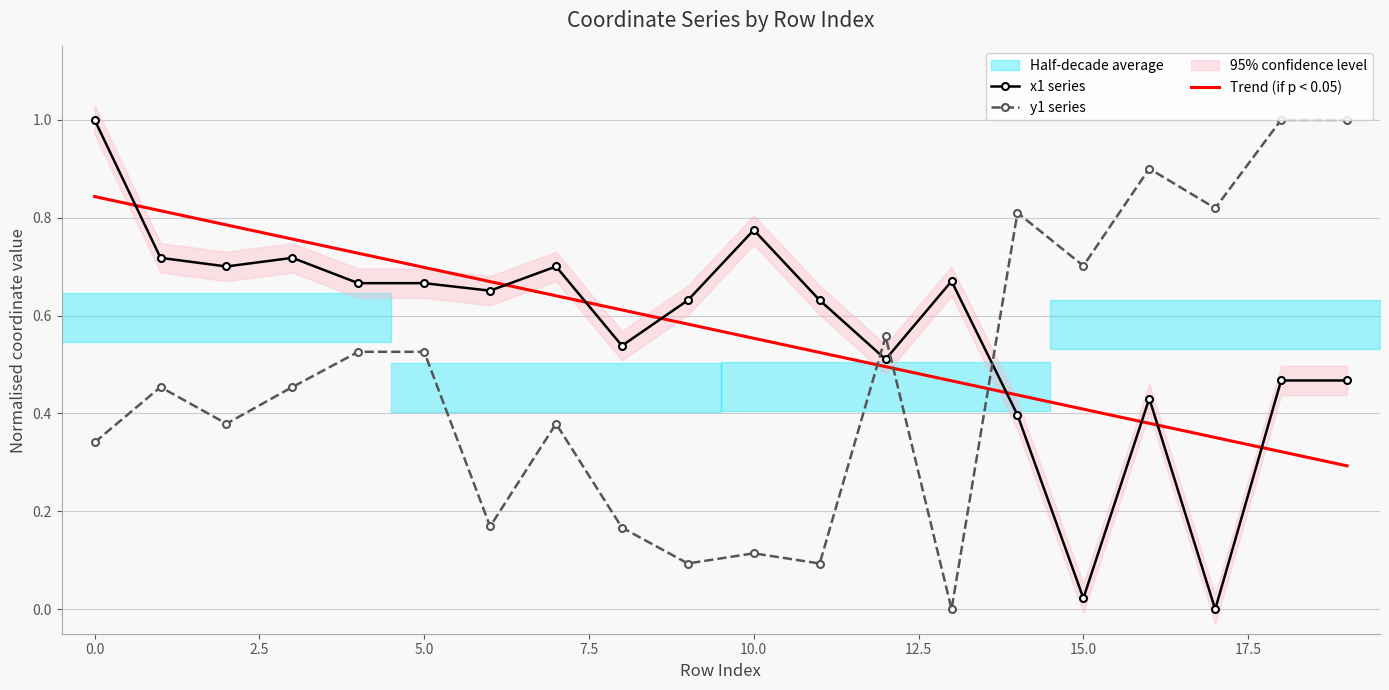

The value of y1 series at 13 is -0.6. True or false?

False